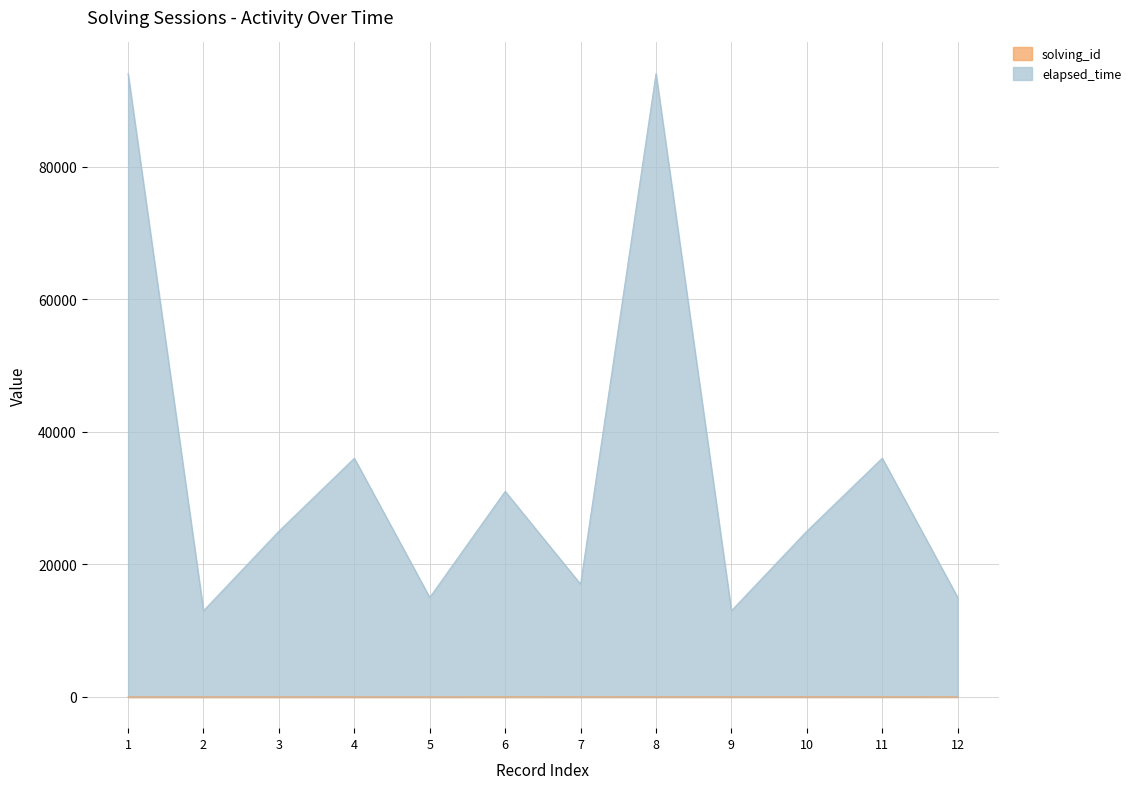

What is the spread (max minus min) of values at 10?

25000